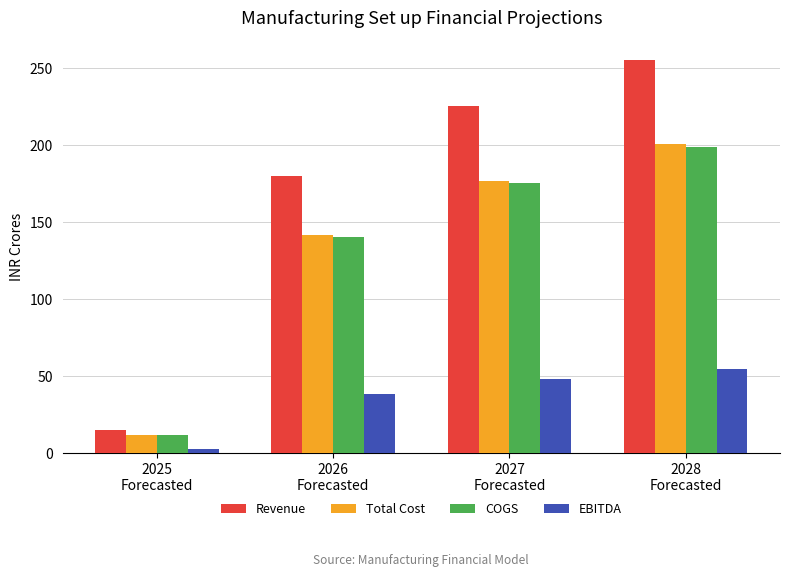

At how many categories does at least one series exceed 210?

2